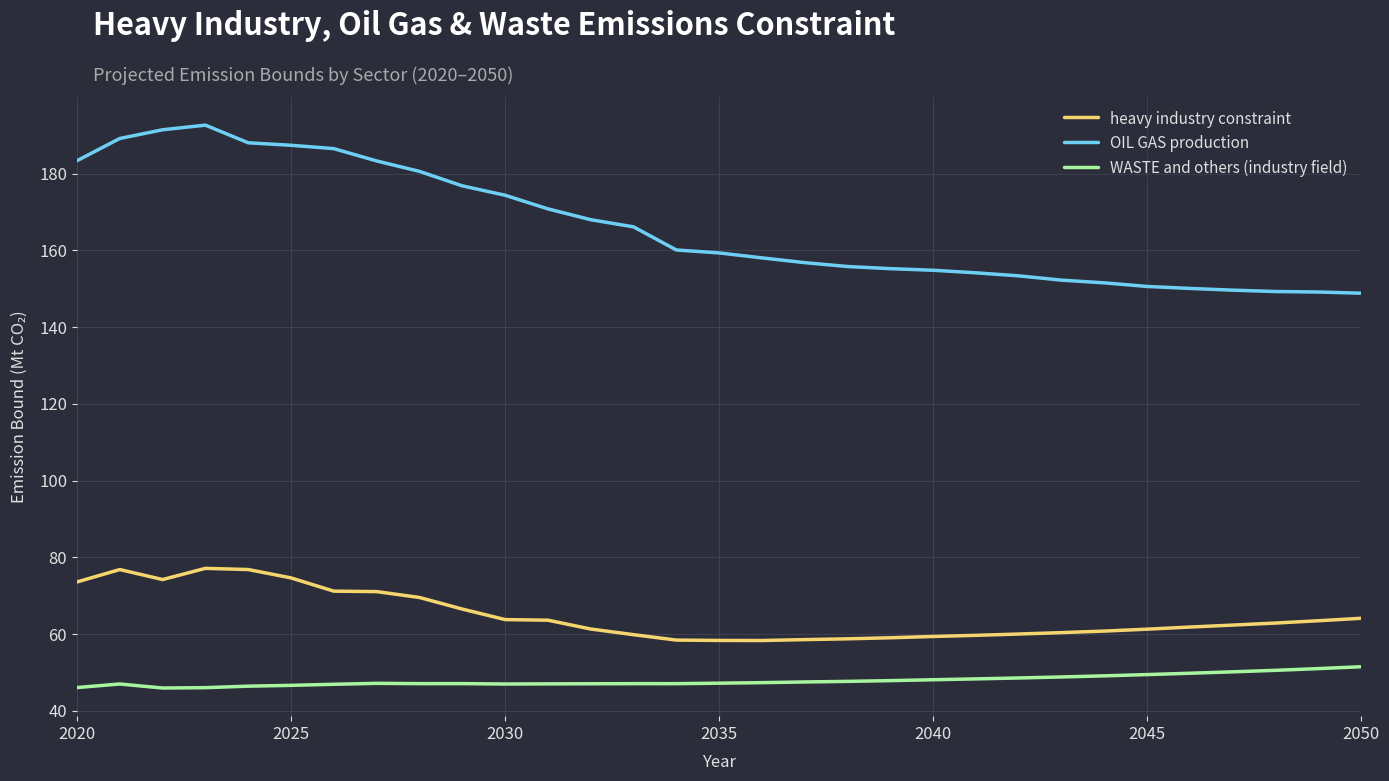

What is the difference between the maximum and minimum values in the heavy industry constraint series?

18.8